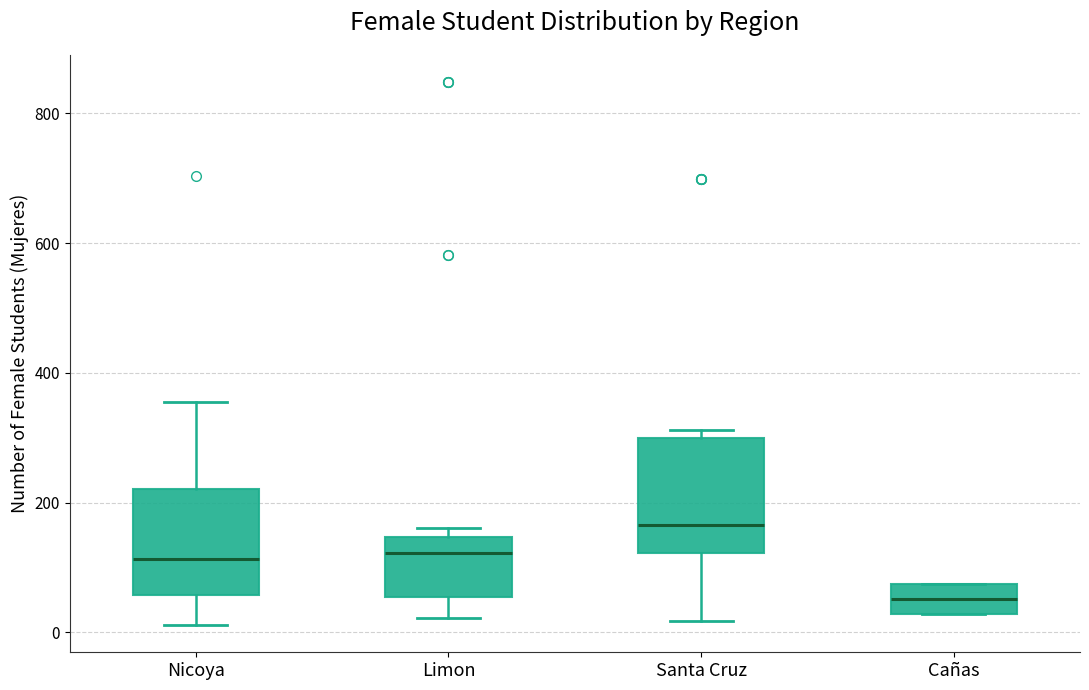

Reading left to right, read every box against the y-axis: the position of its median line, the range the box covers, and the ends of its whiskers. The values are not printed on the chart, so give them approximately, as read against the axis.

Nicoya: median 120, box 60 to 220, whiskers 20 to 360
Limon: median 120, box 60 to 140, whiskers 20 to 160
Santa Cruz: median 160, box 120 to 300, whiskers 20 to 320
Cañas: median 60, box 20 to 80, whiskers 20 to 80